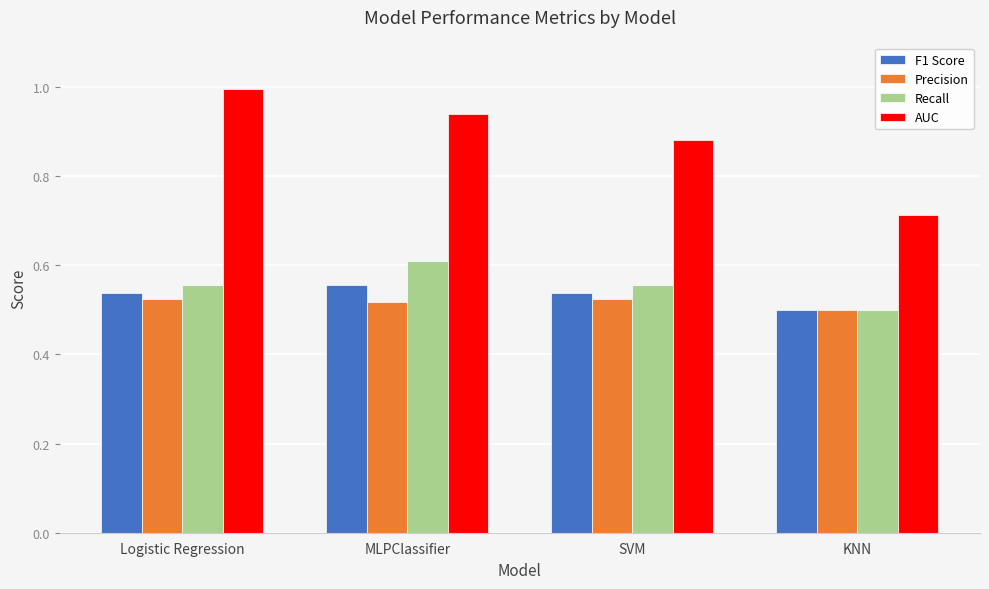

Which label corresponds to the largest value in the chart?

Logistic Regression